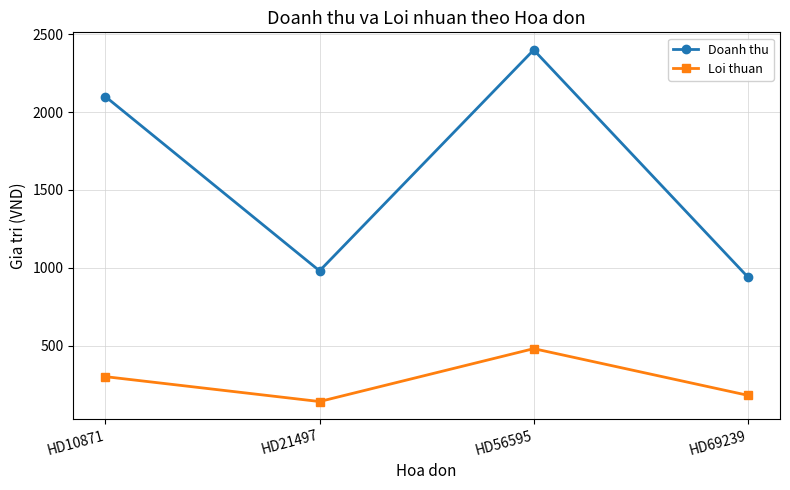

True or false: Loi thuan and Doanh thu cross at least once.

False